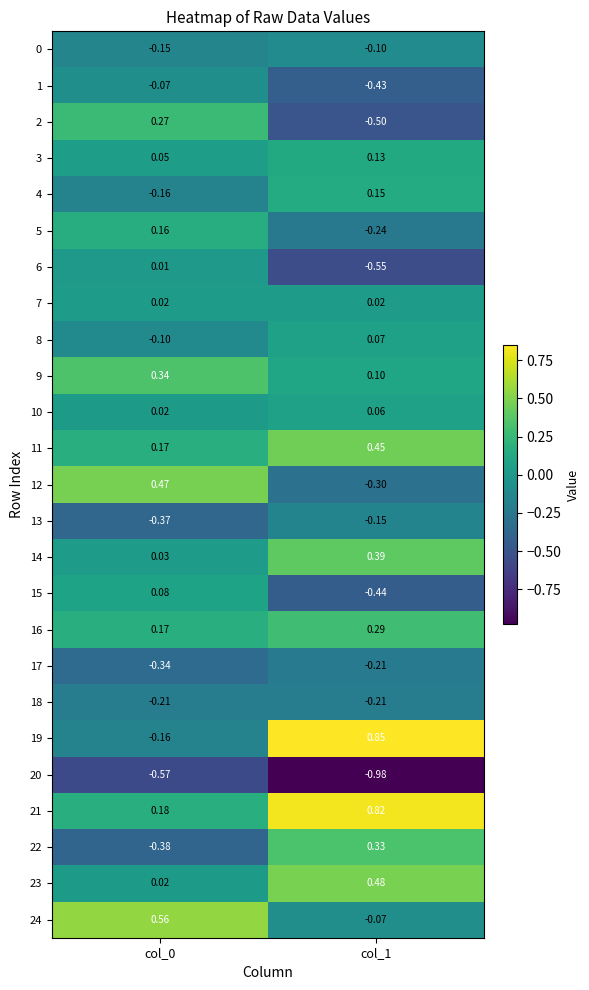

Is the value of 13 at col_1 greater than the value of 20 at col_0?

Yes